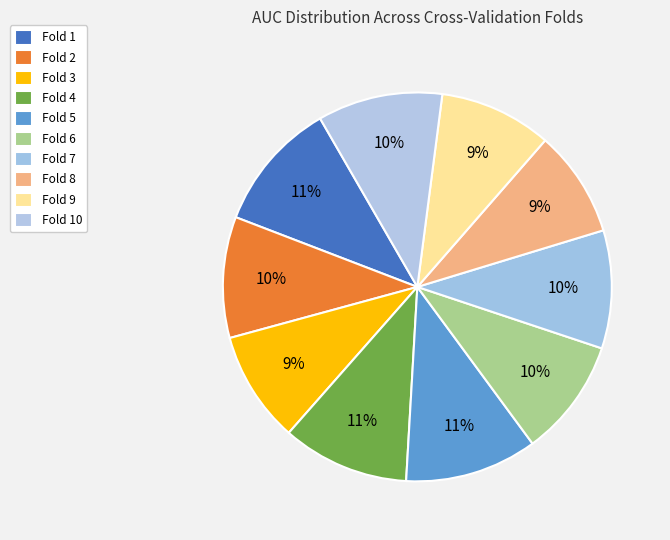

Which slice is the largest?

Fold 5